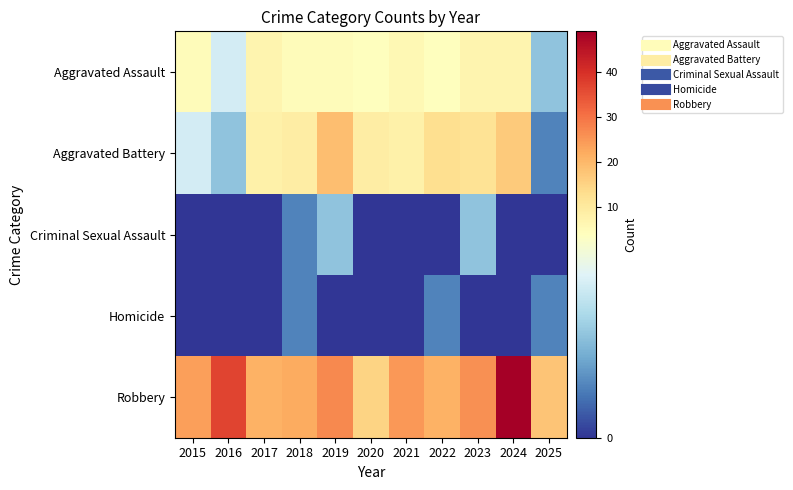

Reading left to right, what are all the values shown in this chart?

Aggravated Assault: 2015=5	2016=3	2017=7	2018=5	2019=5	2020=4	2021=6	2022=4	2023=7	2024=7	2025=2
Aggravated Battery: 2015=3	2016=2	2017=8	2018=9	2019=19	2020=9	2021=8	2022=13	2023=12	2024=17	2025=1
Criminal Sexual Assault: 2015=0	2016=0	2017=0	2018=1	2019=2	2020=0	2021=0	2022=0	2023=2	2024=0	2025=0
Homicide: 2015=0	2016=0	2017=0	2018=1	2019=0	2020=0	2021=0	2022=1	2023=0	2024=0	2025=1
Robbery: 2015=24	2016=37	2017=21	2018=22	2019=27	2020=15	2021=25	2022=21	2023=26	2024=49	2025=18